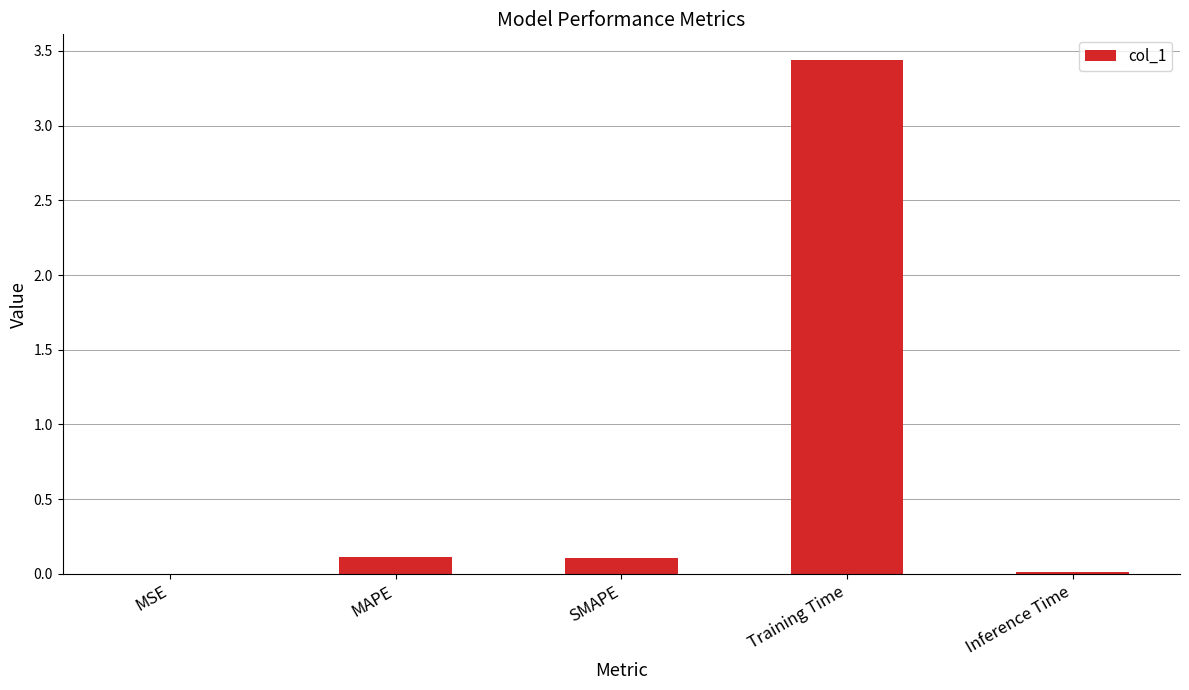

What is the sum of all values?

3.7